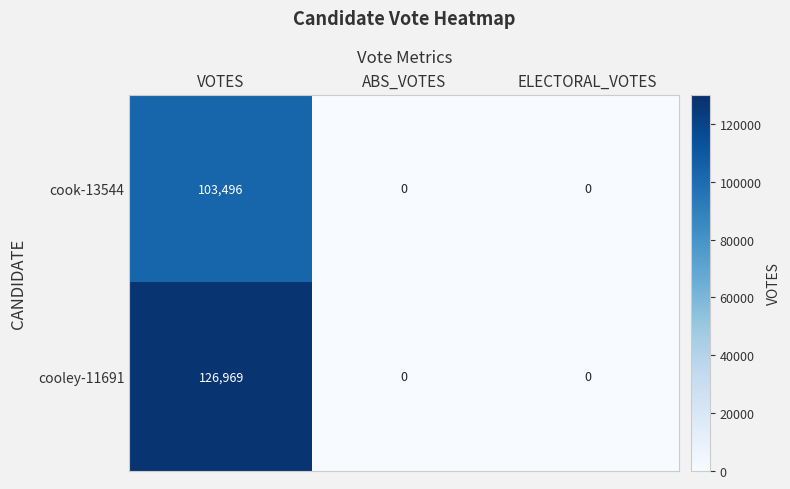

Which category has the highest value across all series?

VOTES